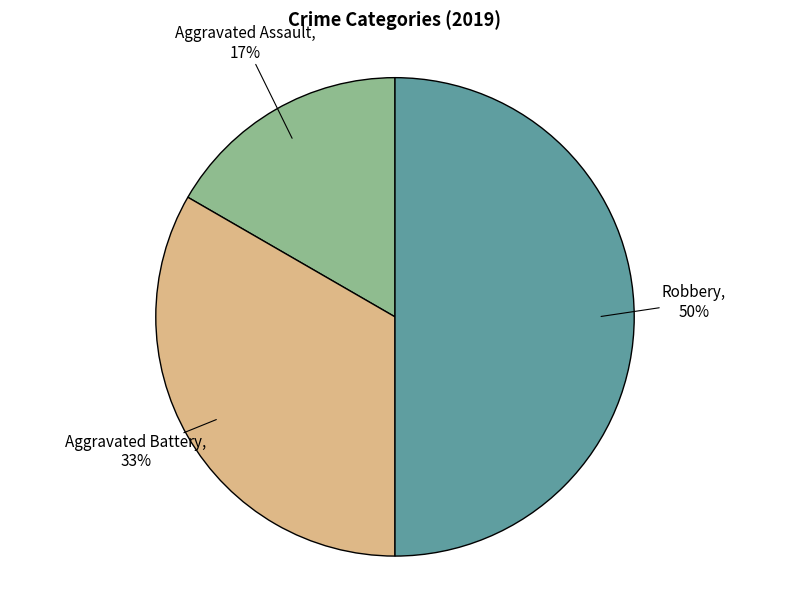

To the nearest percent, what is the difference between the largest and smallest slice percentages?

33%